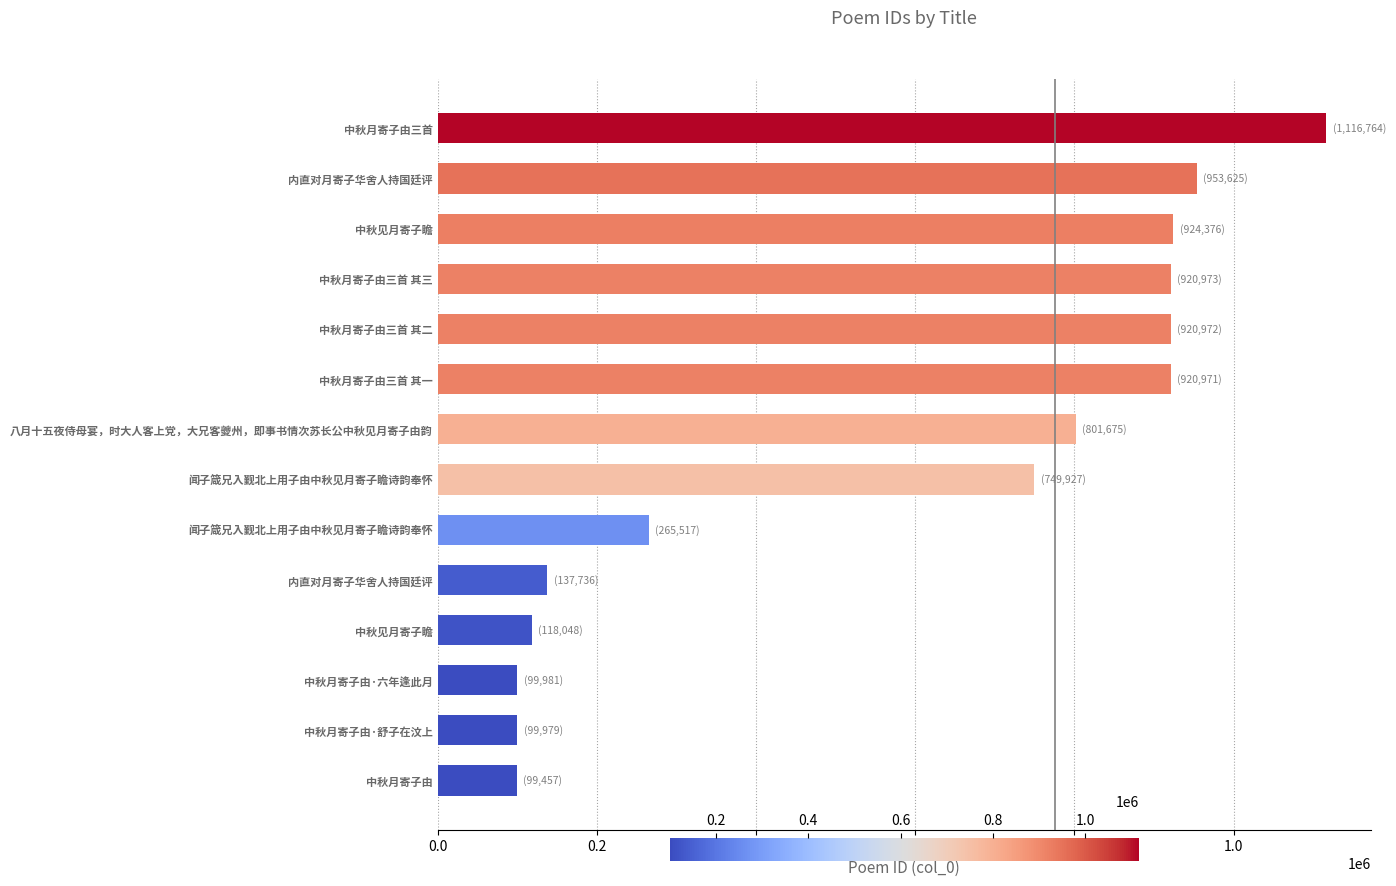

How many data points does each series have?

14